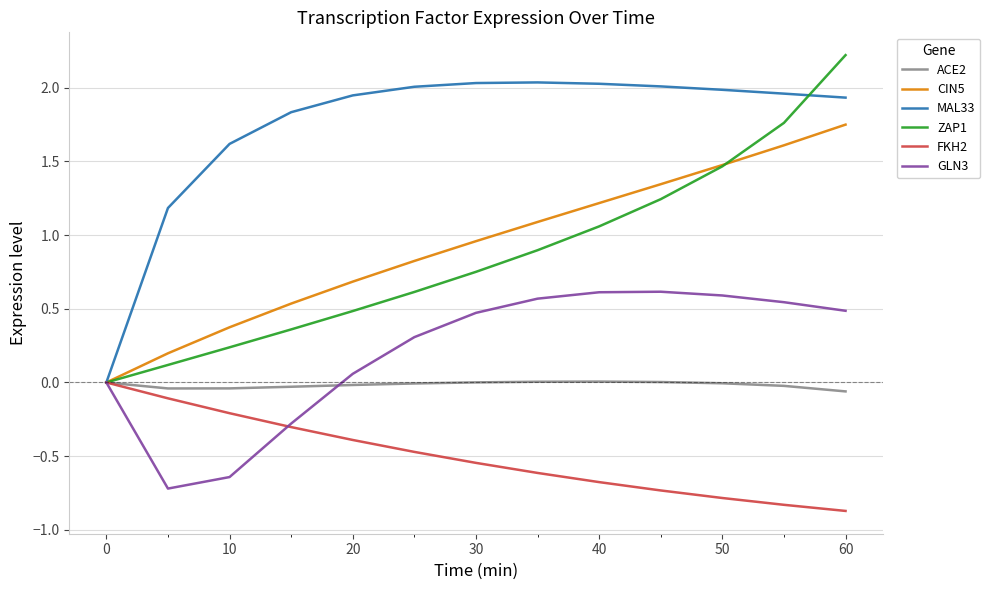

Which series has the largest total across all categories?

MAL33